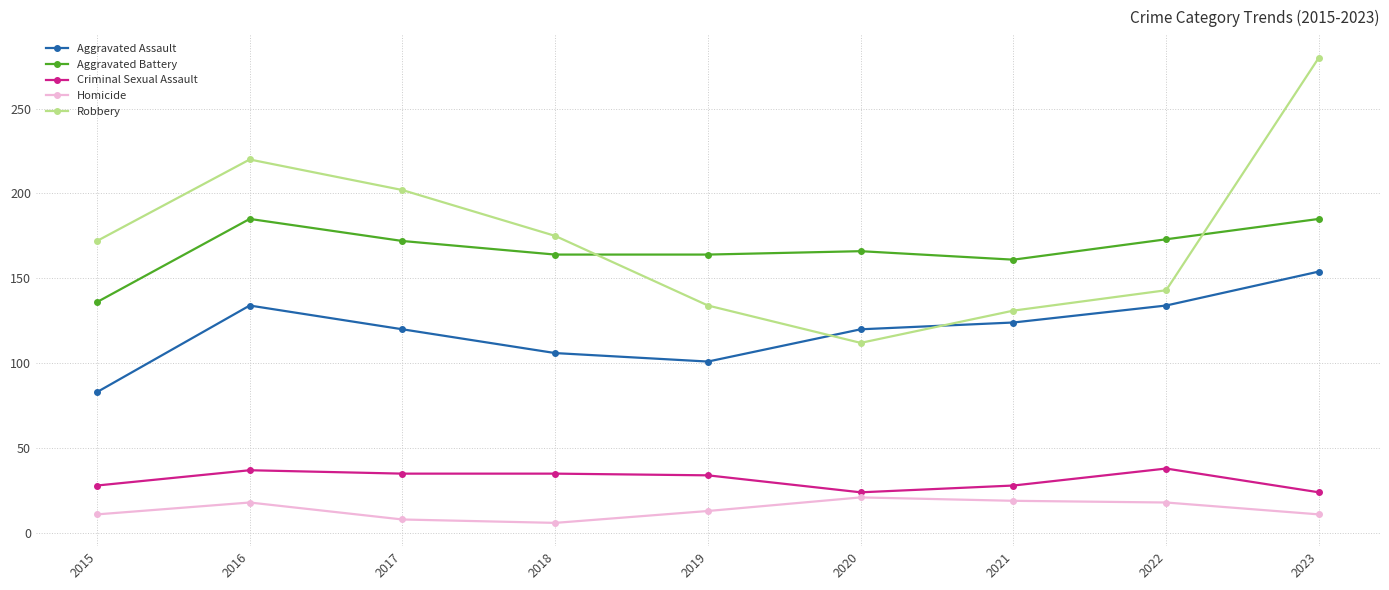

The value of Aggravated Assault at 2021 is 205. True or false?

False